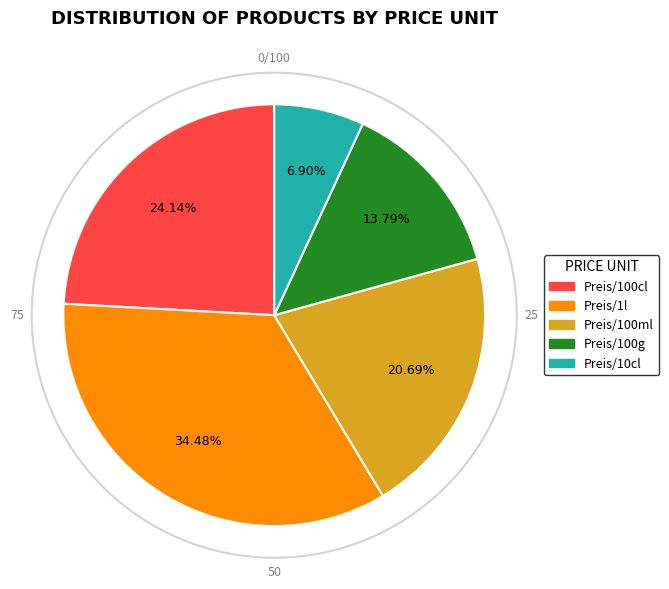

To the nearest percent, what is the difference between the largest and smallest slice percentages?

28%